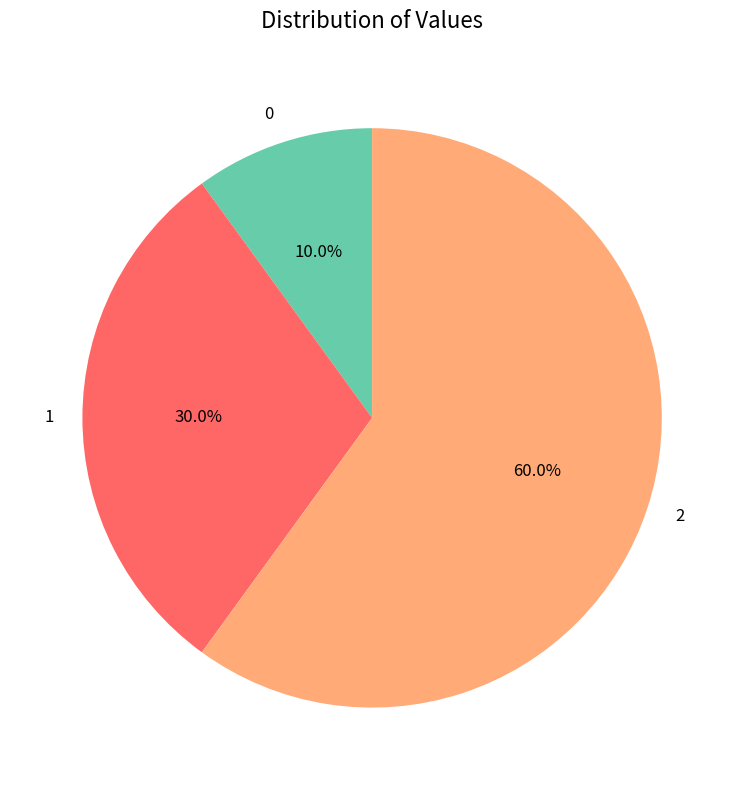

Which category accounts for the majority?

2